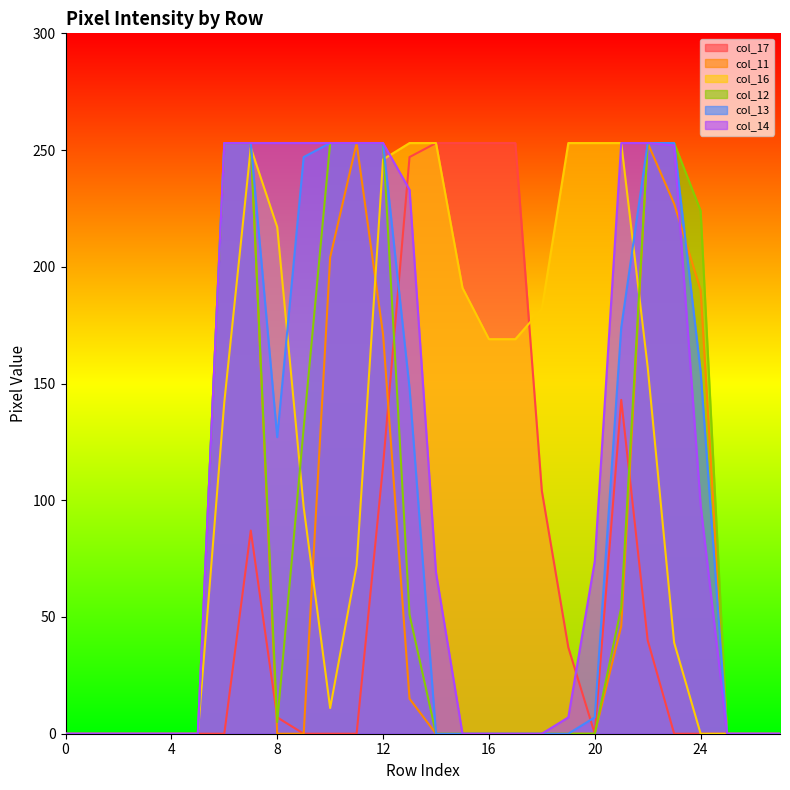

True or false: col_14 has more than 2 interior local peaks.

False